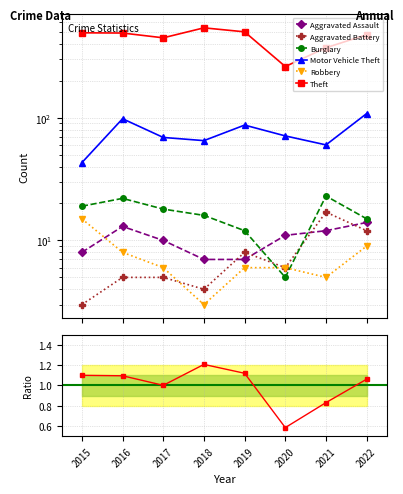

The value of Theft at 2019 is 132. True or false?

False